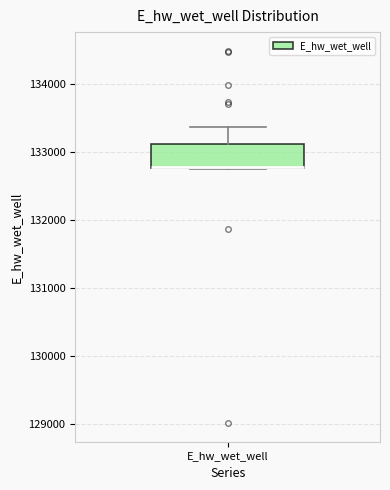

Transcribe this box plot: give where the median line is, the range the box spans, and where the two whiskers end, as read against the y-axis. The values are not printed on the chart, so give them approximately, as read against the axis.

median 132800 (drawn on the box's lower edge), box 132800 to 133100, whiskers 132800 to 133400